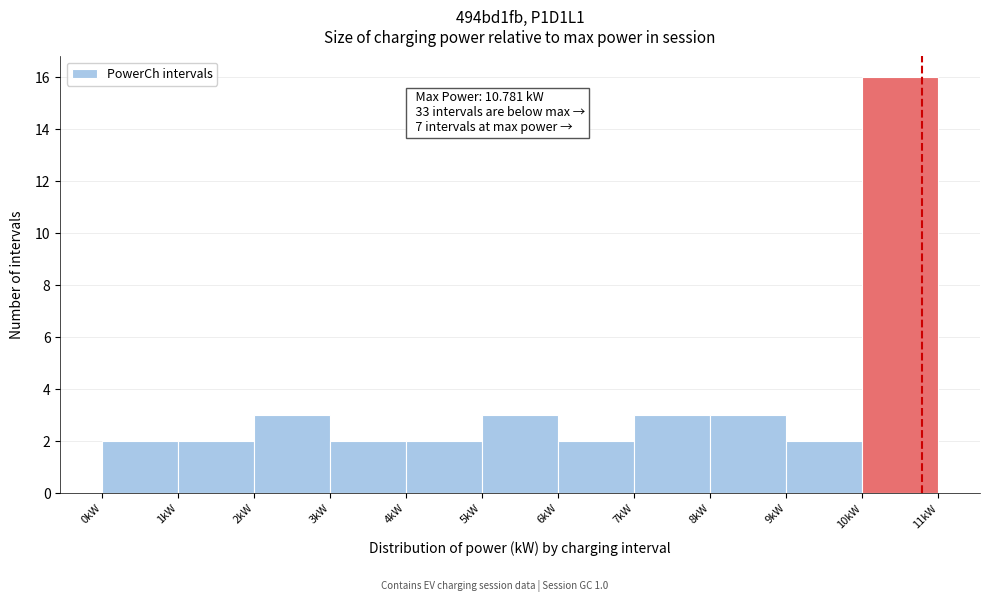

Over which range of the x-axis is the bar tallest?

10 to 11